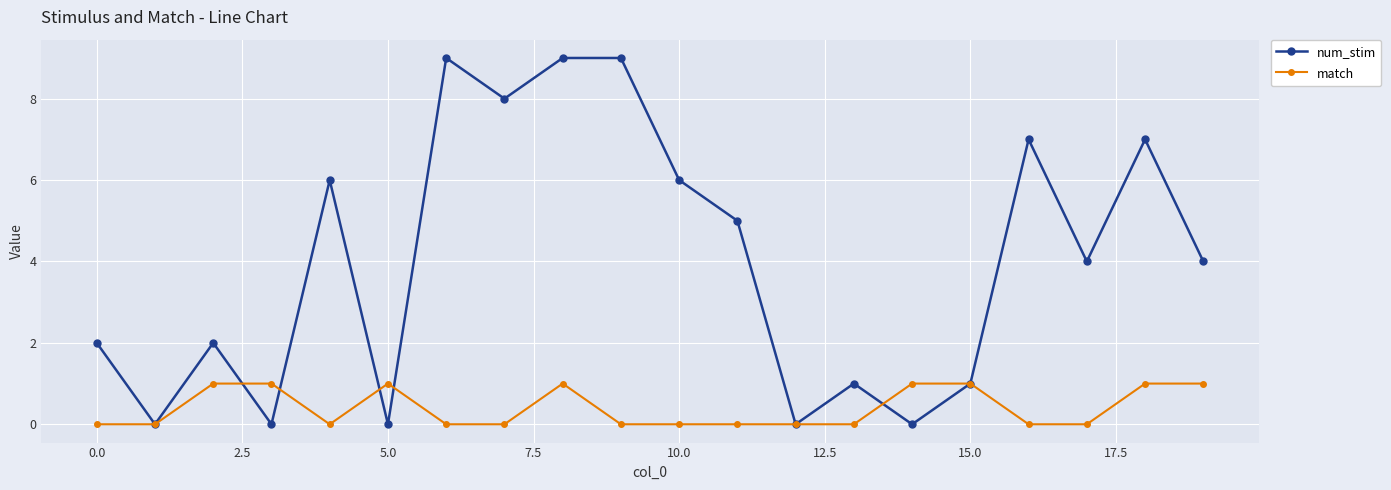

True or false: num_stim and match intersect in this chart.

True